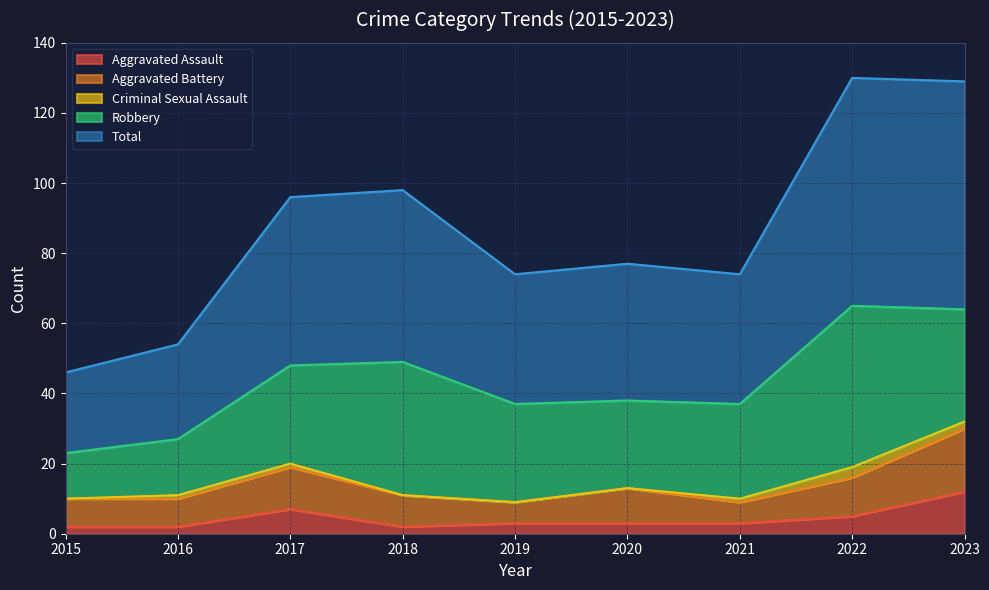

Is the value of Aggravated Assault at 2023 greater than the value of Total at 2021?

No